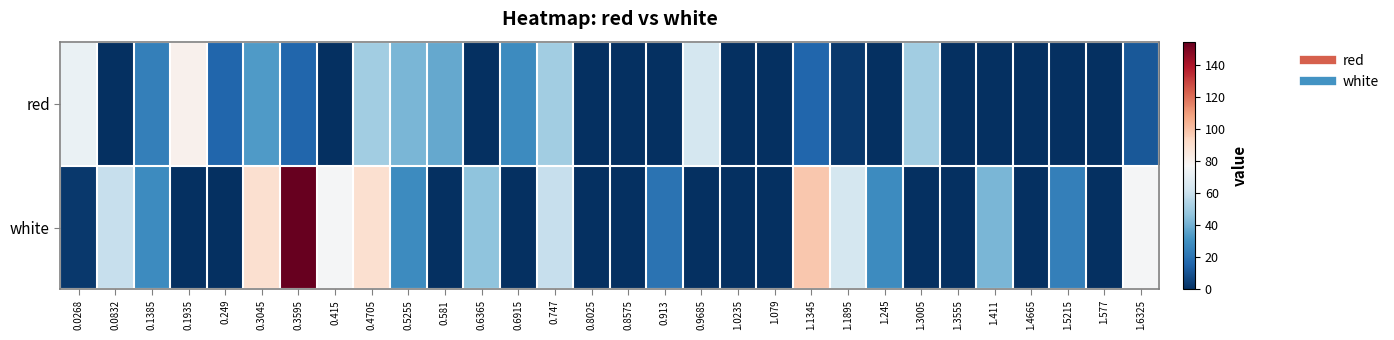

Between 0.3045 and 1.577, which is larger?

0.3045